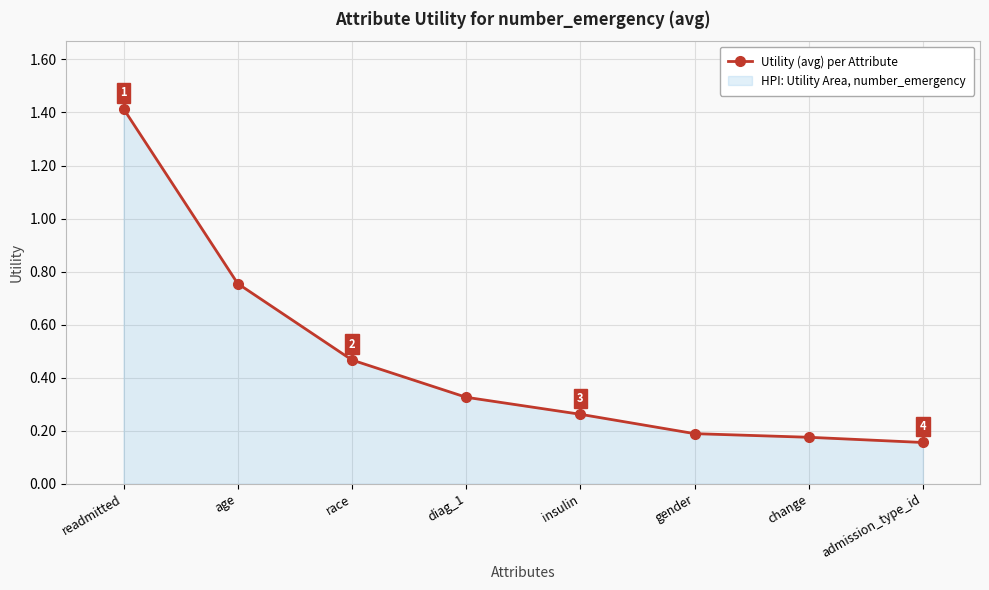

What is the label of the 4th point from the right?

insulin